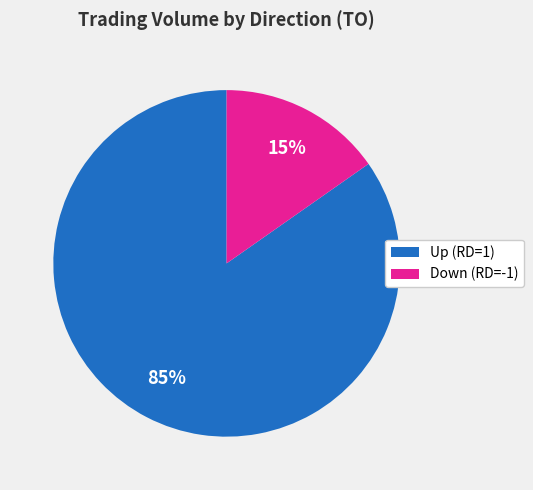

Rank the categories by value from lowest to highest.

Down (RD=-1), Up (RD=1)